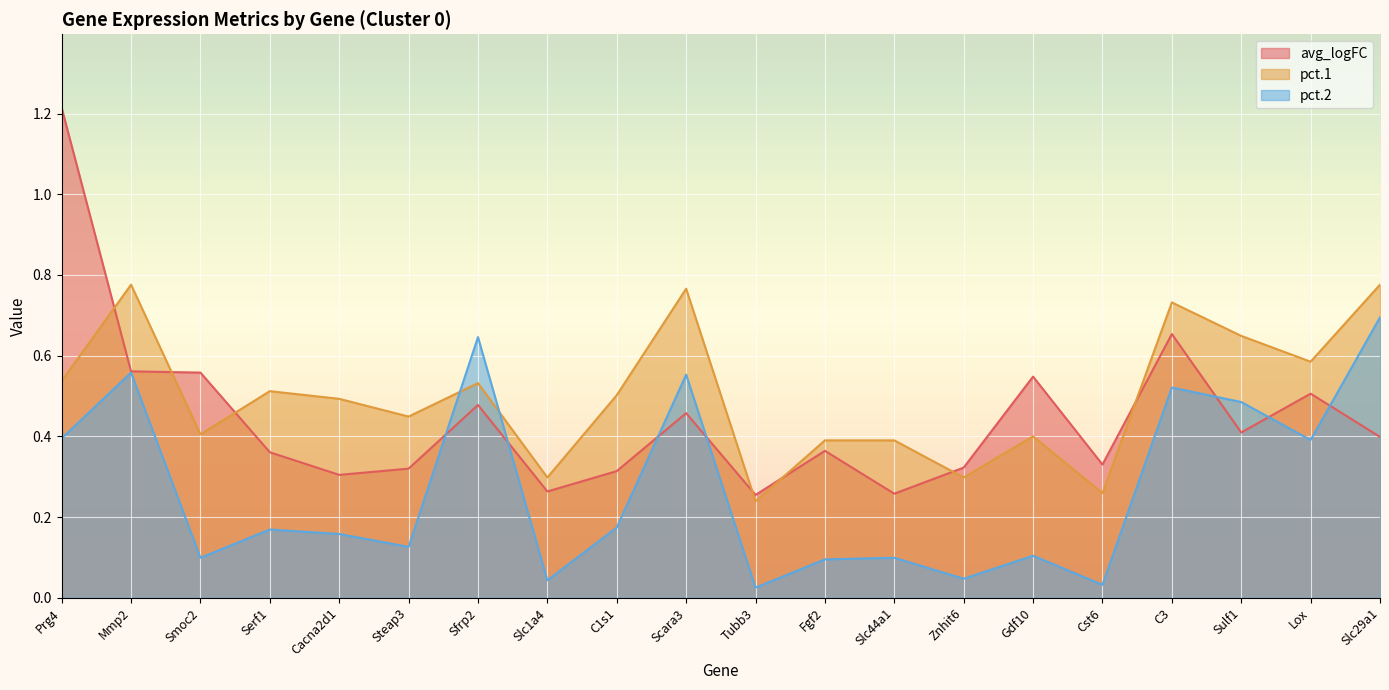

Count the avg_logFC values in the range 0 to 1.

19